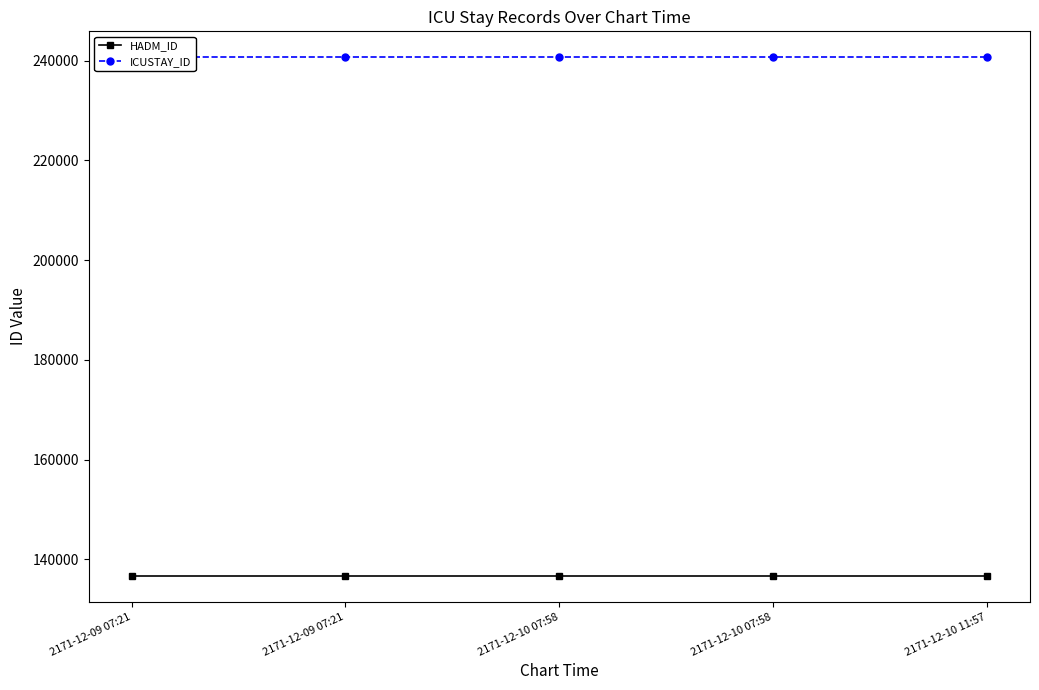

What is the sum of all ICUSTAY_ID values?

1203305